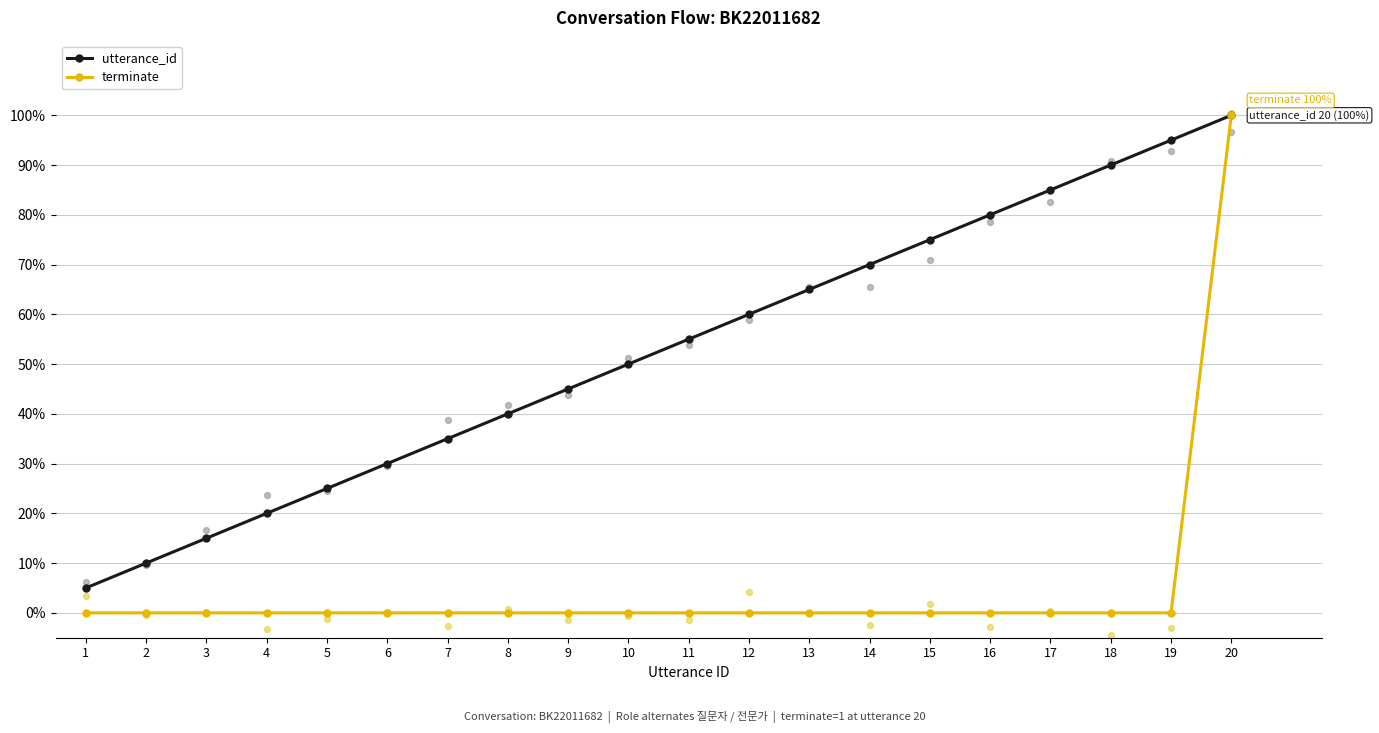

Which series contains the highest Y value?

utterance_id